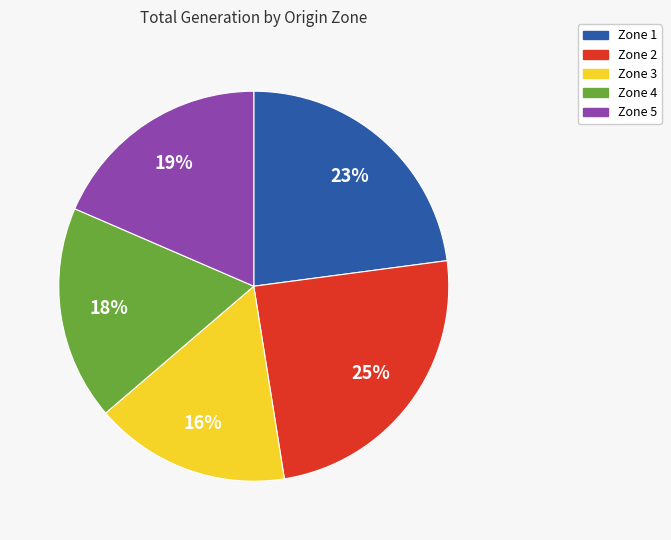

Is there a majority slice in this chart?

No